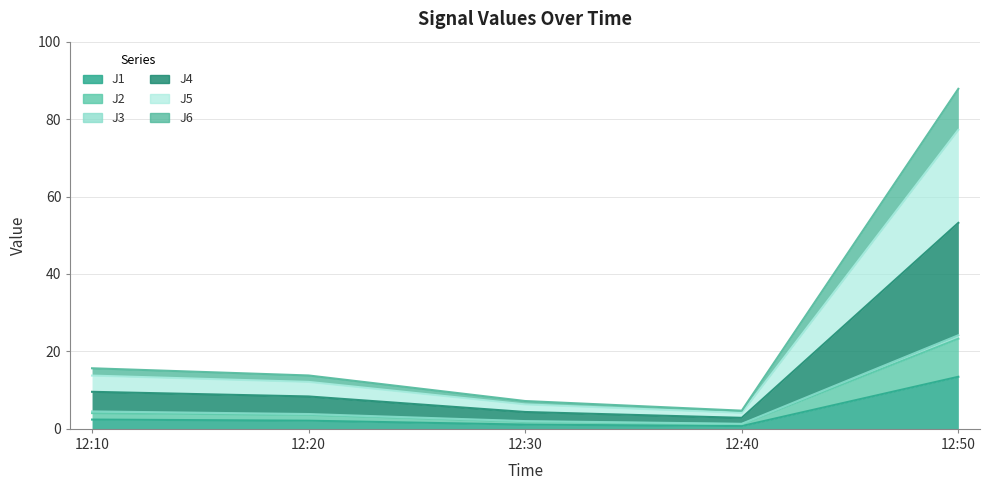

Does the chart display data point markers on the line(s)?

No